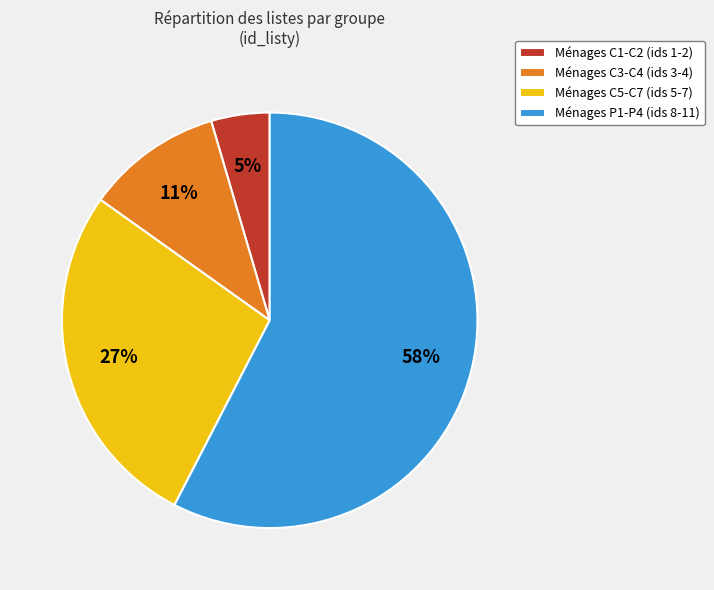

What percentage is the Ménages C3-C4 (ids 3-4) slice, to the nearest percent?

11%